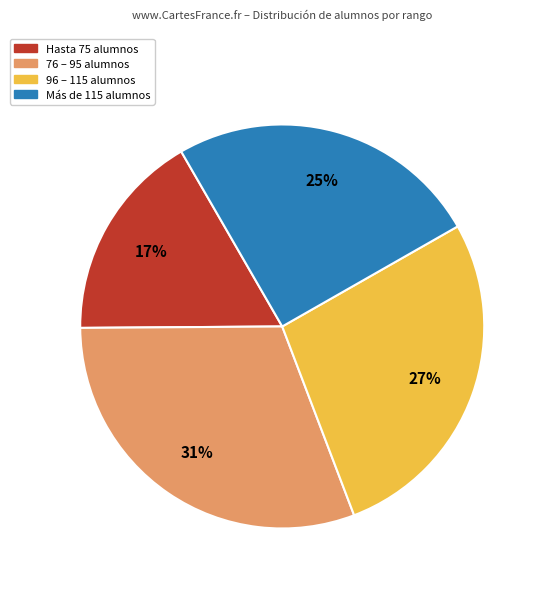

To the nearest percent, what is the difference between the largest and smallest slice percentages?

14%